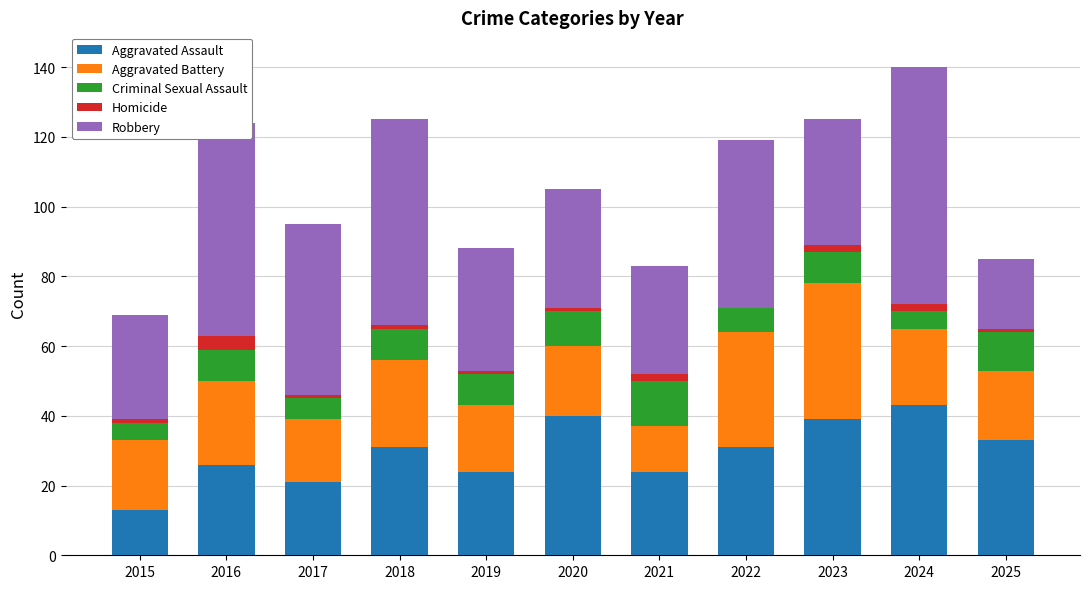

Are the bars grouped side by side (vs. stacked)?

No